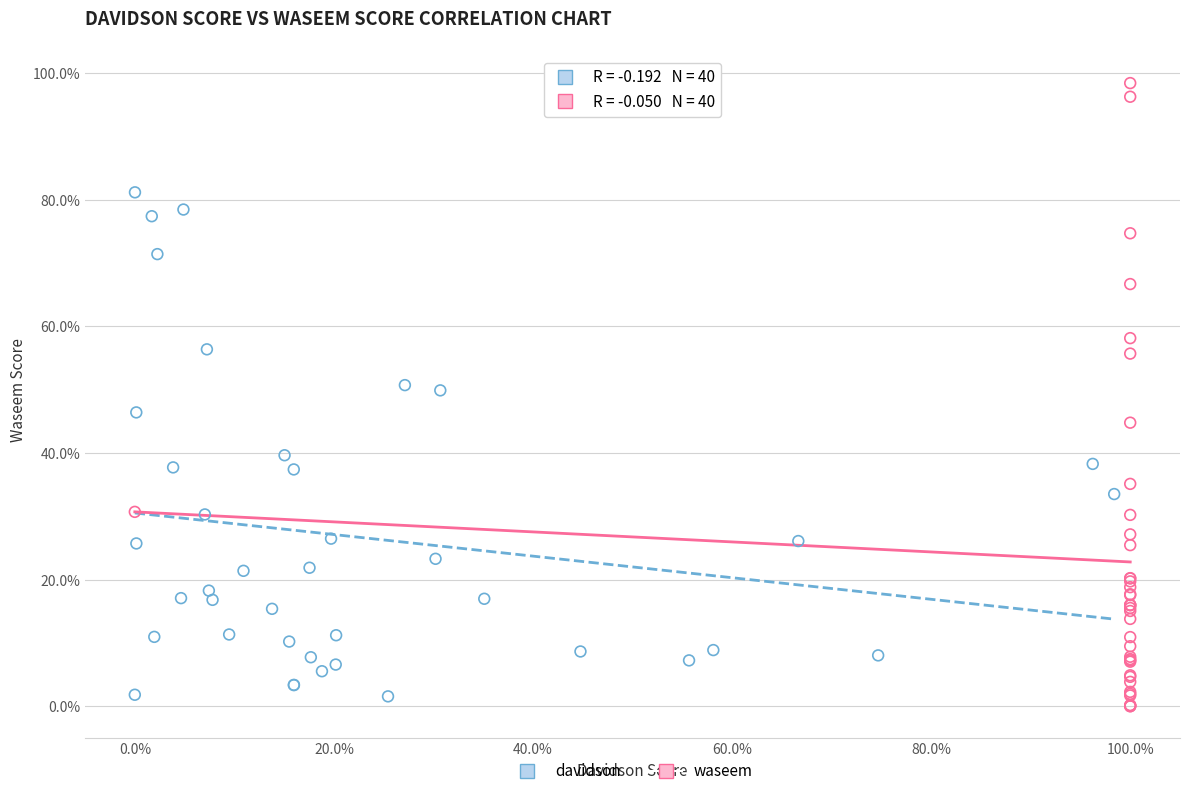

Which series has the largest Y range (max minus min)?

waseem